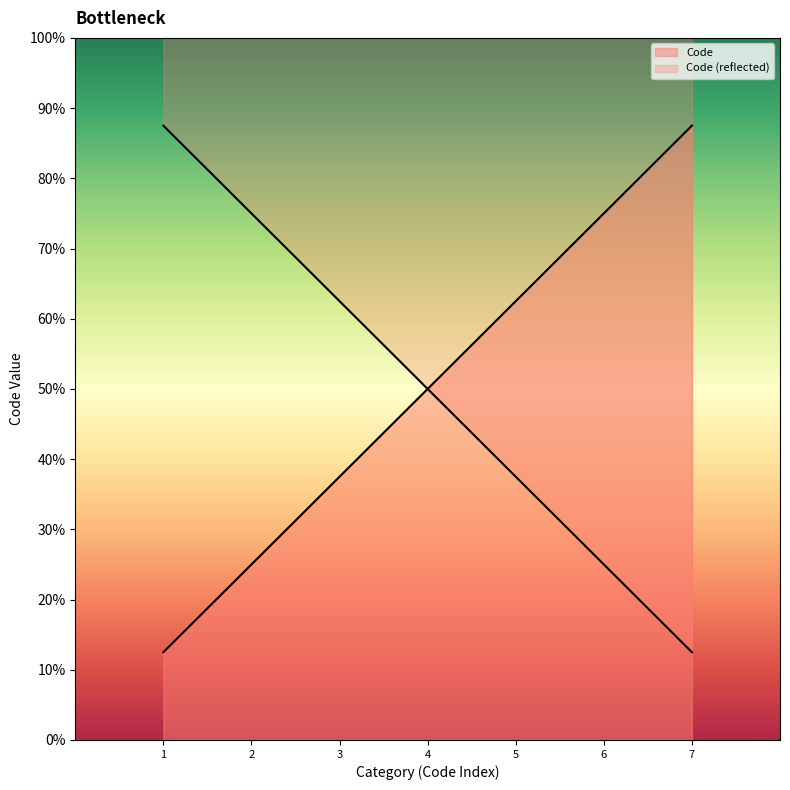

True or false: the data shows 8 at 5.

False